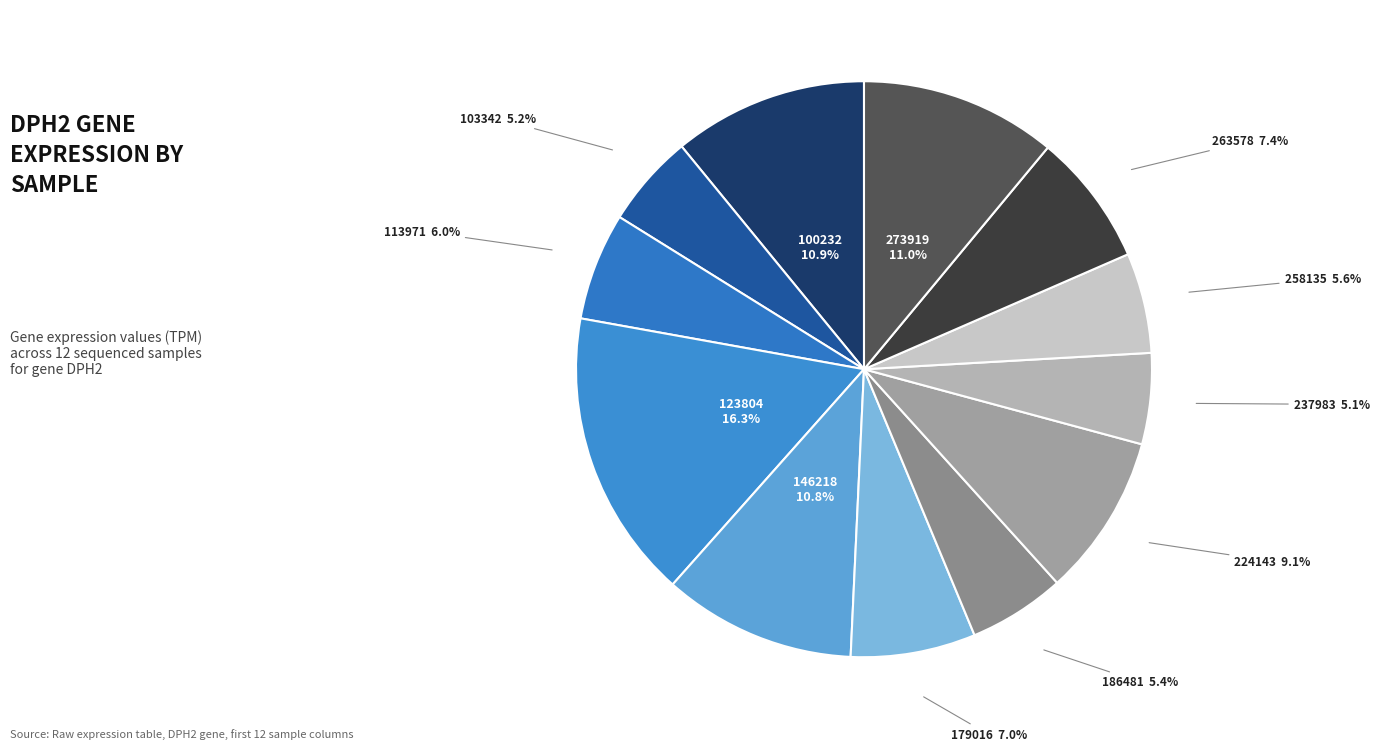

How many segments does this pie chart have?

12